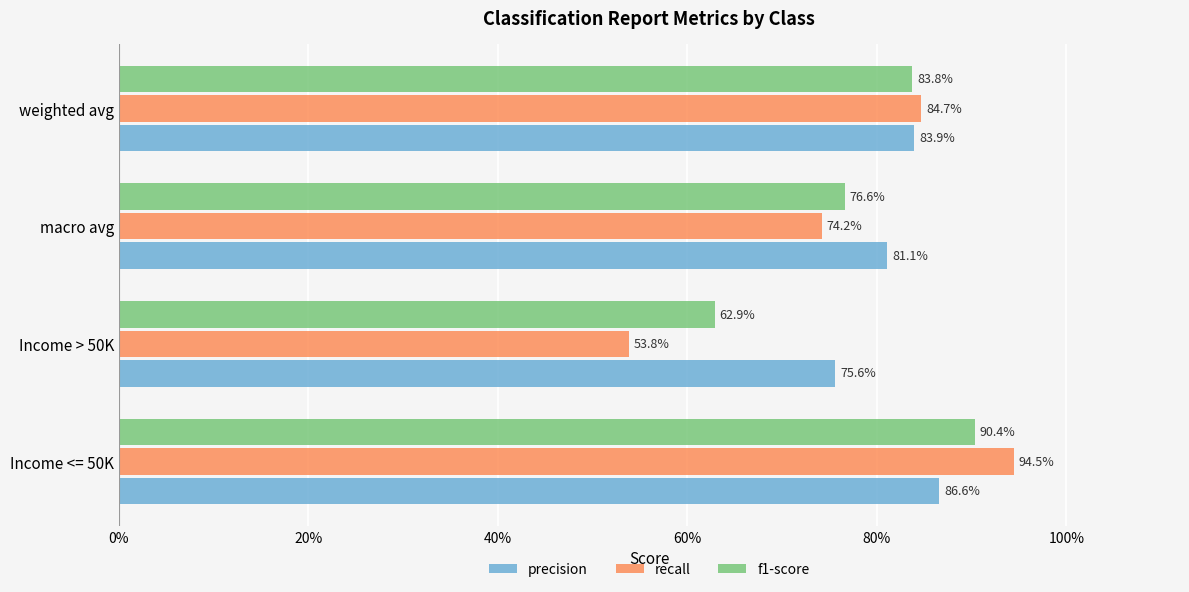

At how many categories does at least one series exceed 0?

4